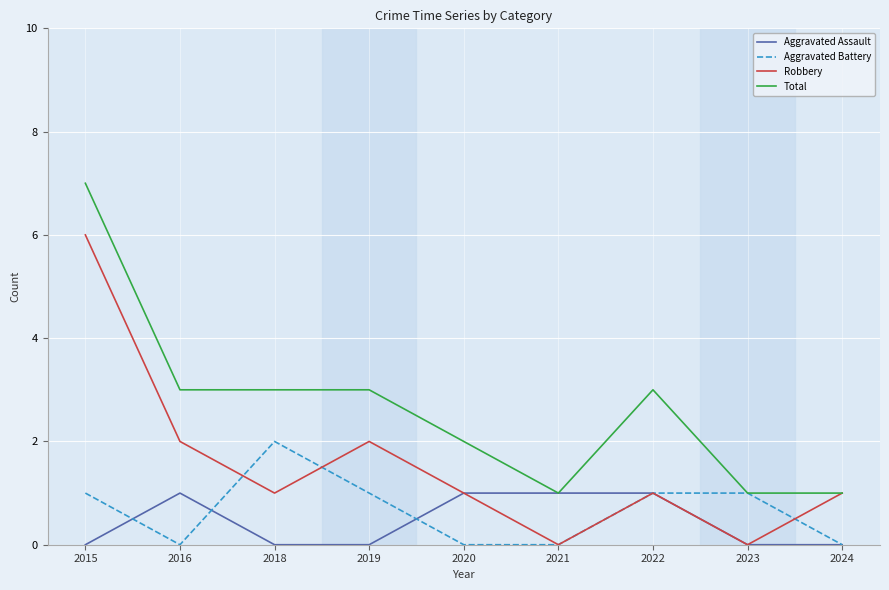

Rank the series by their maximum value, from lowest to highest.

Aggravated Assault, Aggravated Battery, Robbery, Total